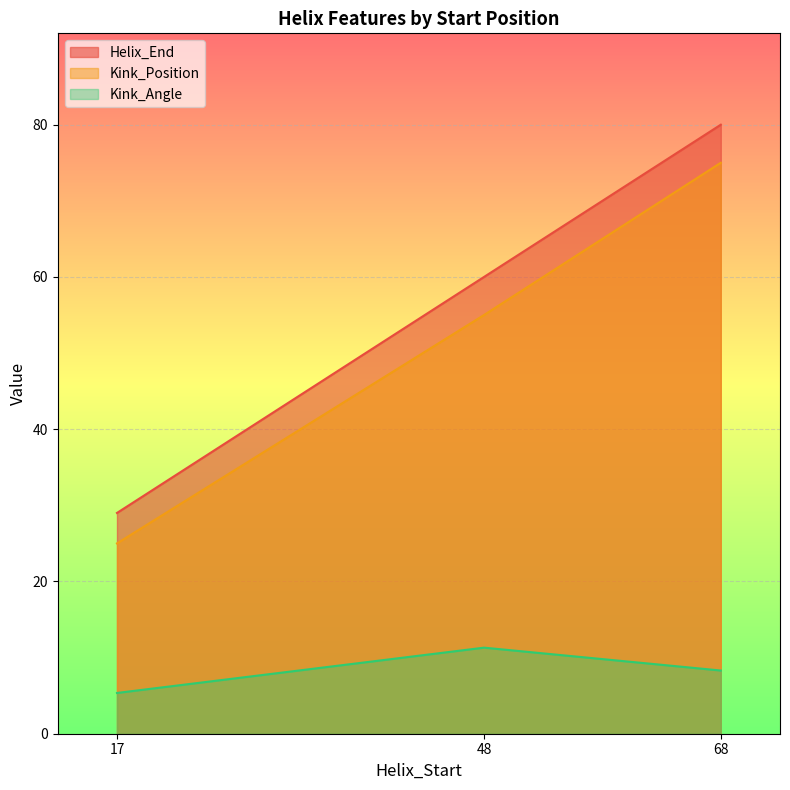

True or false: Helix_End has a value of 80.0 at 68.

True